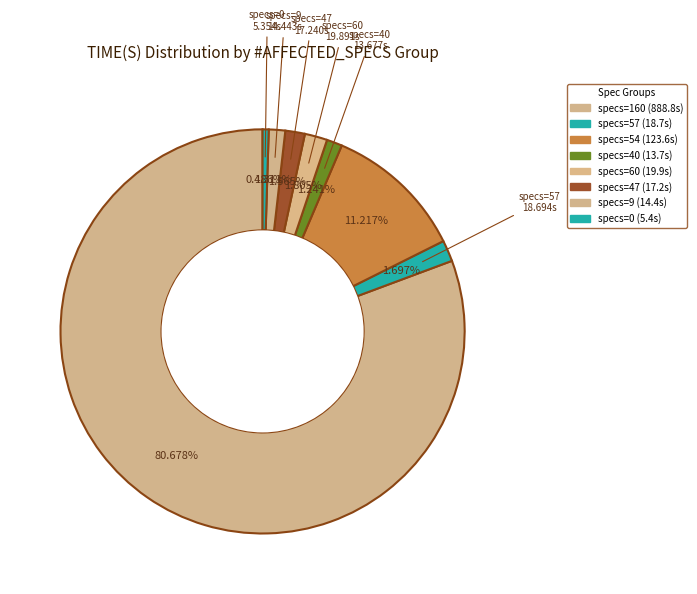

Count the number of slices in the pie.

8